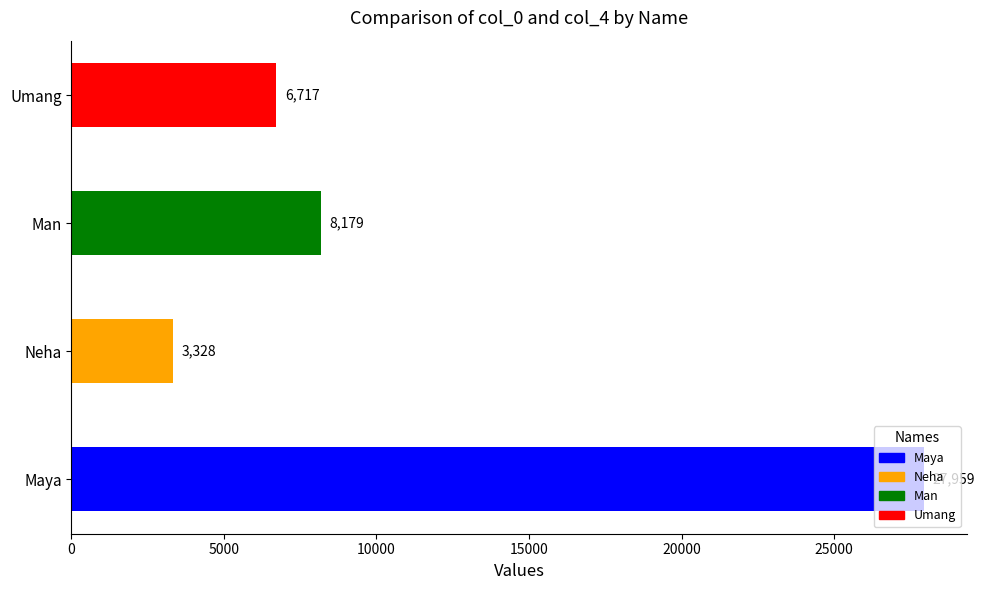

Are the bars grouped side by side (vs. stacked)?

No